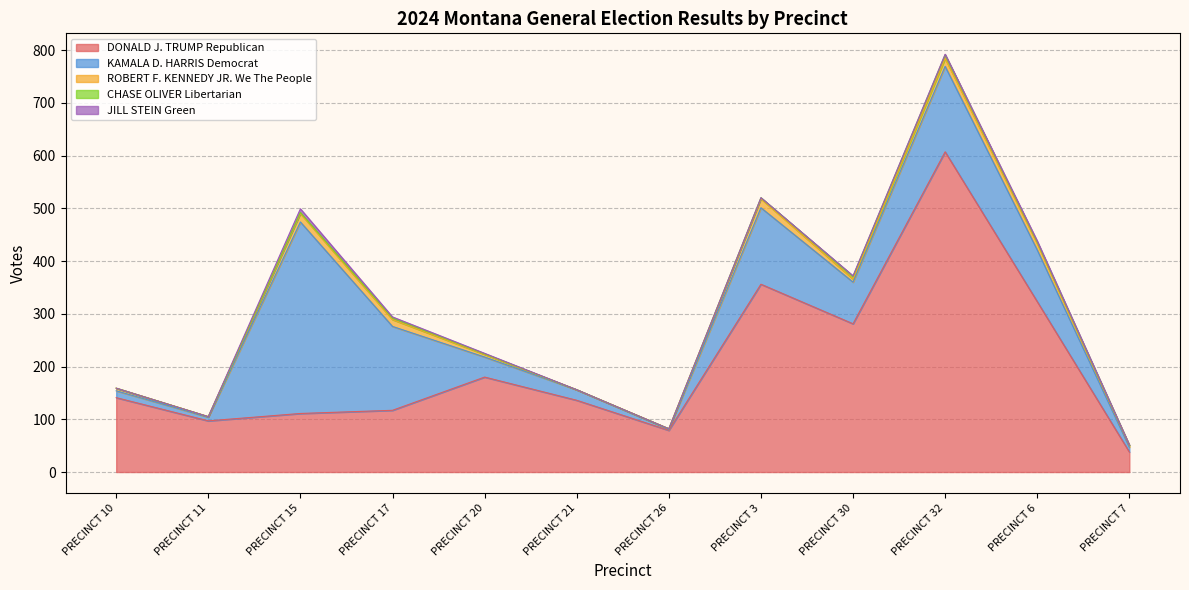

What position from the left is PRECINCT 32?

10